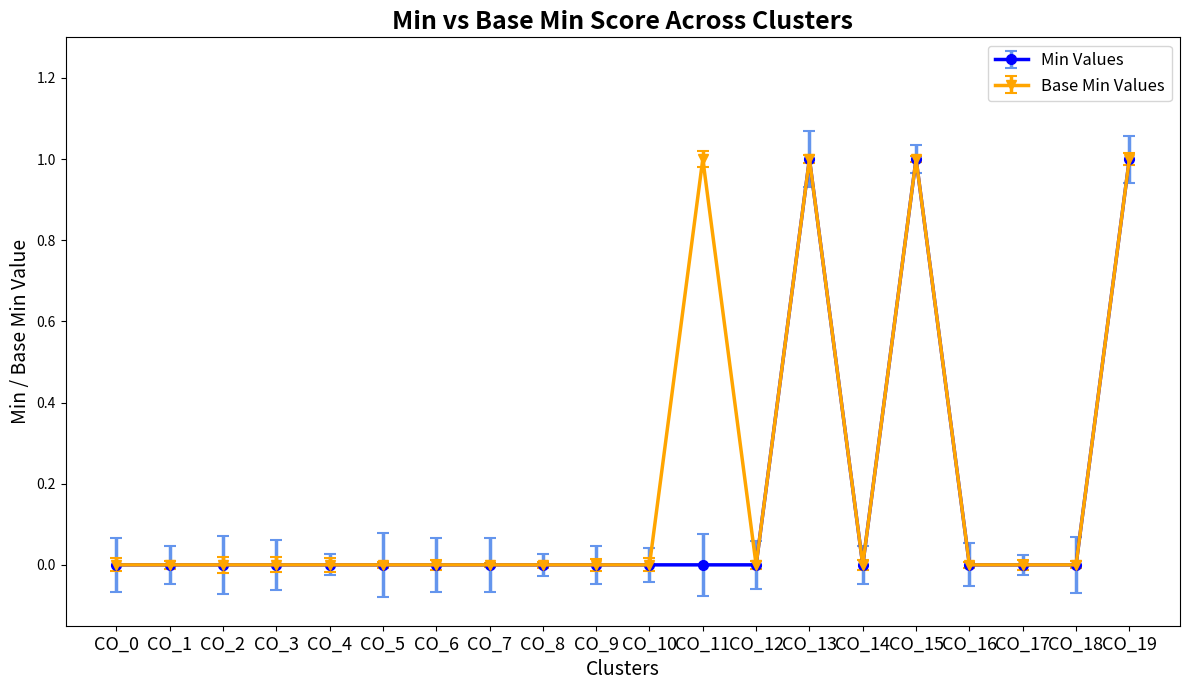

What is the difference between the maximum and minimum values in the Base Min Values series?

1